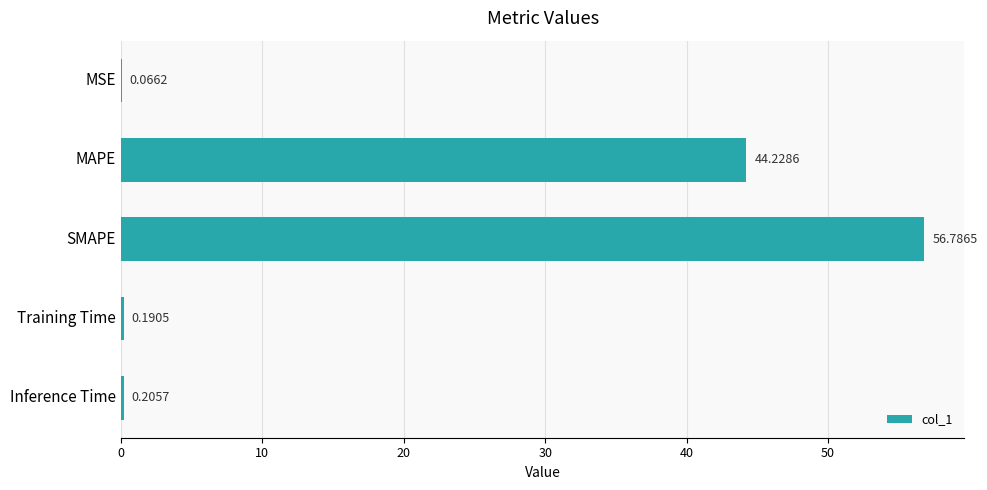

Between MSE and SMAPE, which is larger?

SMAPE